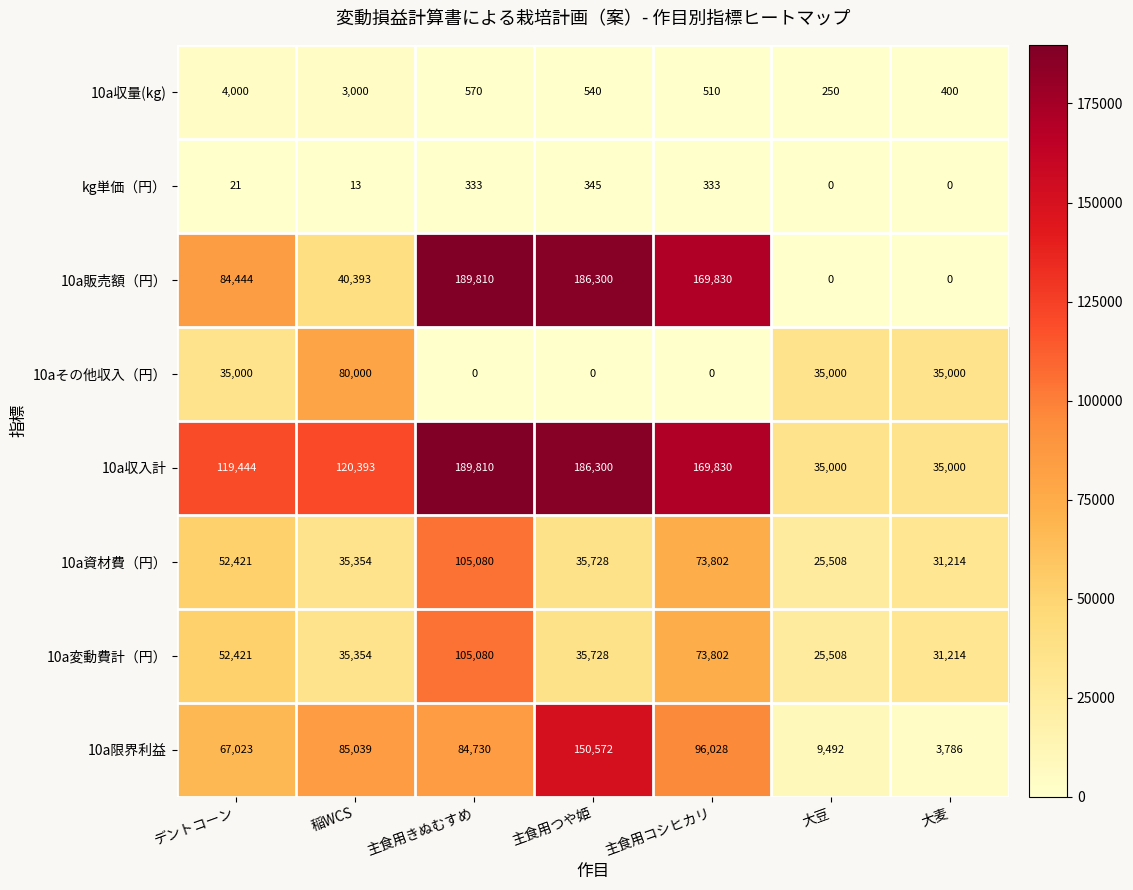

What is the average value of the 10a限界利益 series?

70953